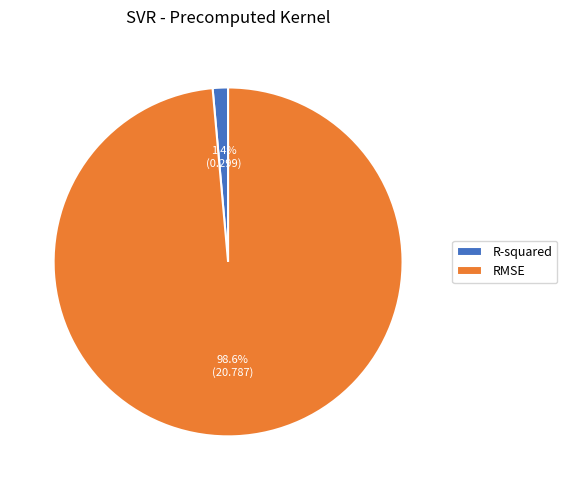

What is the largest slice in the pie chart?

RMSE